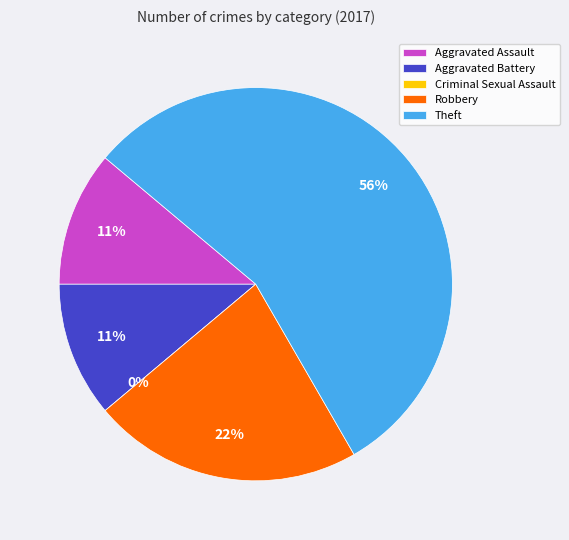

What is the largest slice in the pie chart?

Theft